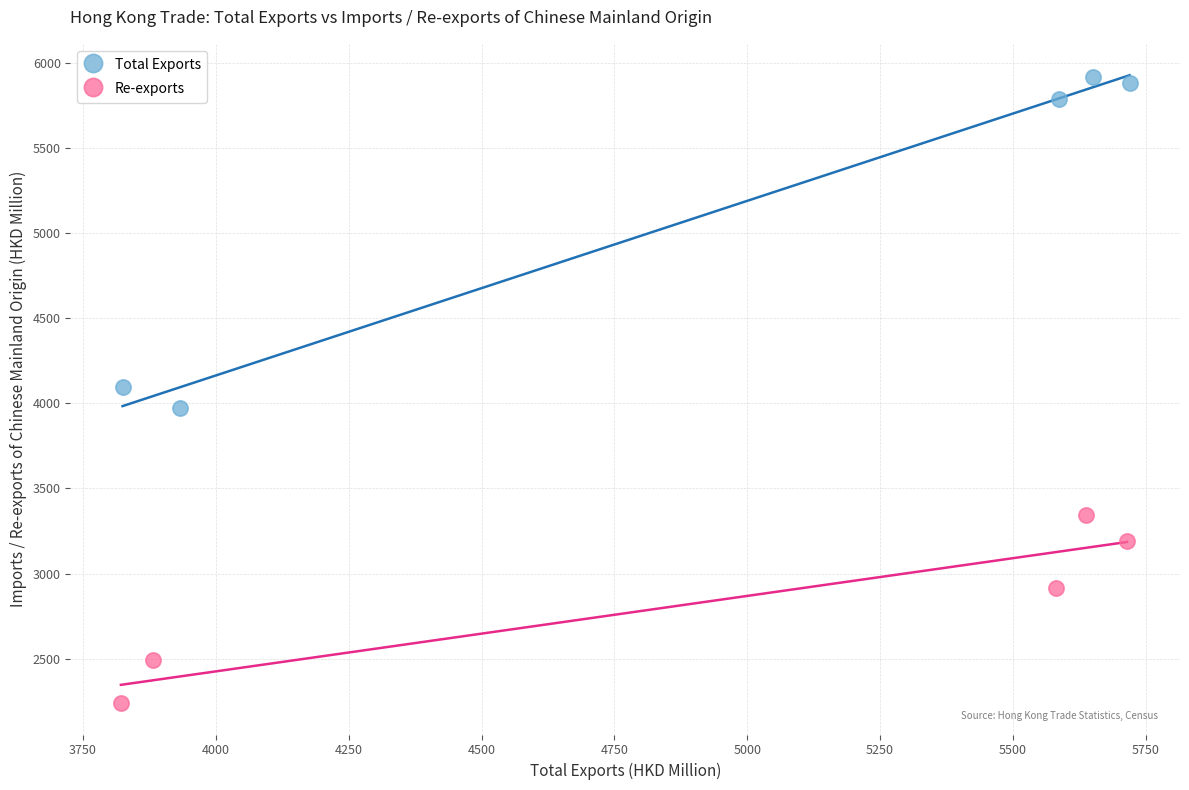

Which series contains the lowest Y value?

Re-exports